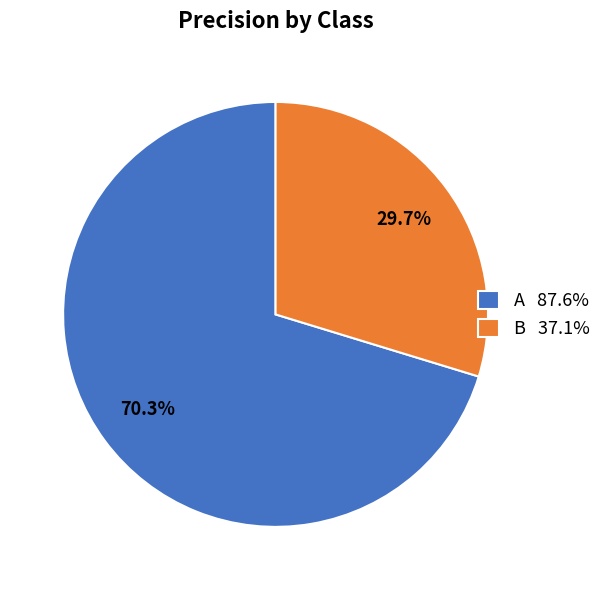

To the nearest percent, what portion does B represent?

30%